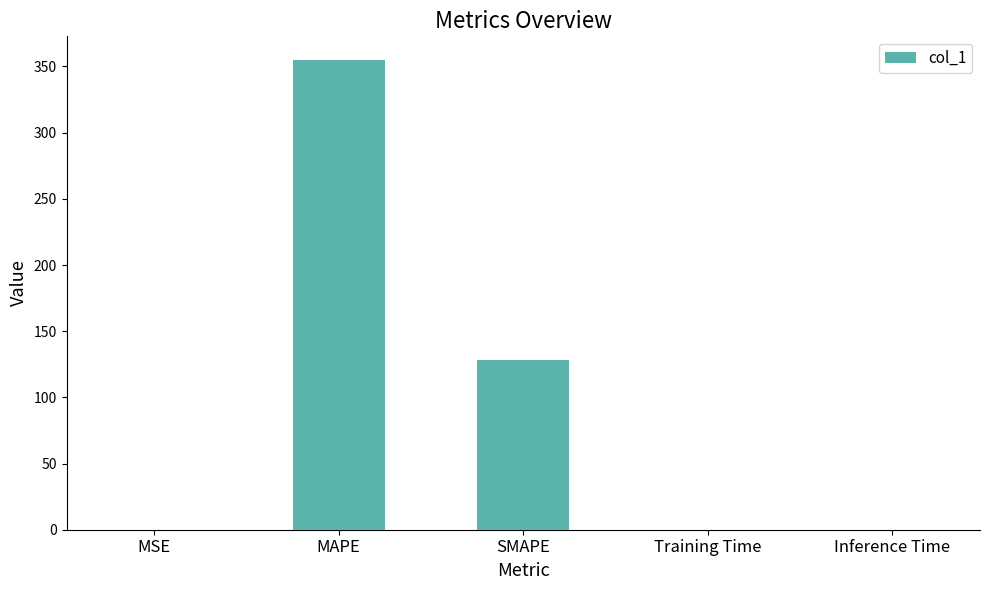

Which label corresponds to the largest value in the chart?

MAPE